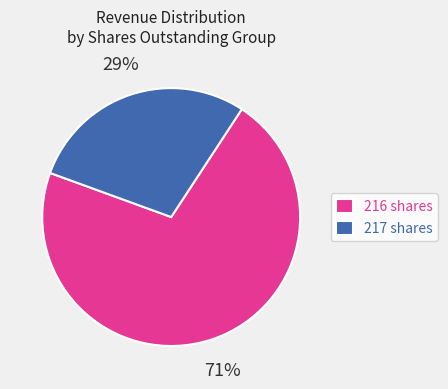

To the nearest percent, what is the average slice percentage?

50%